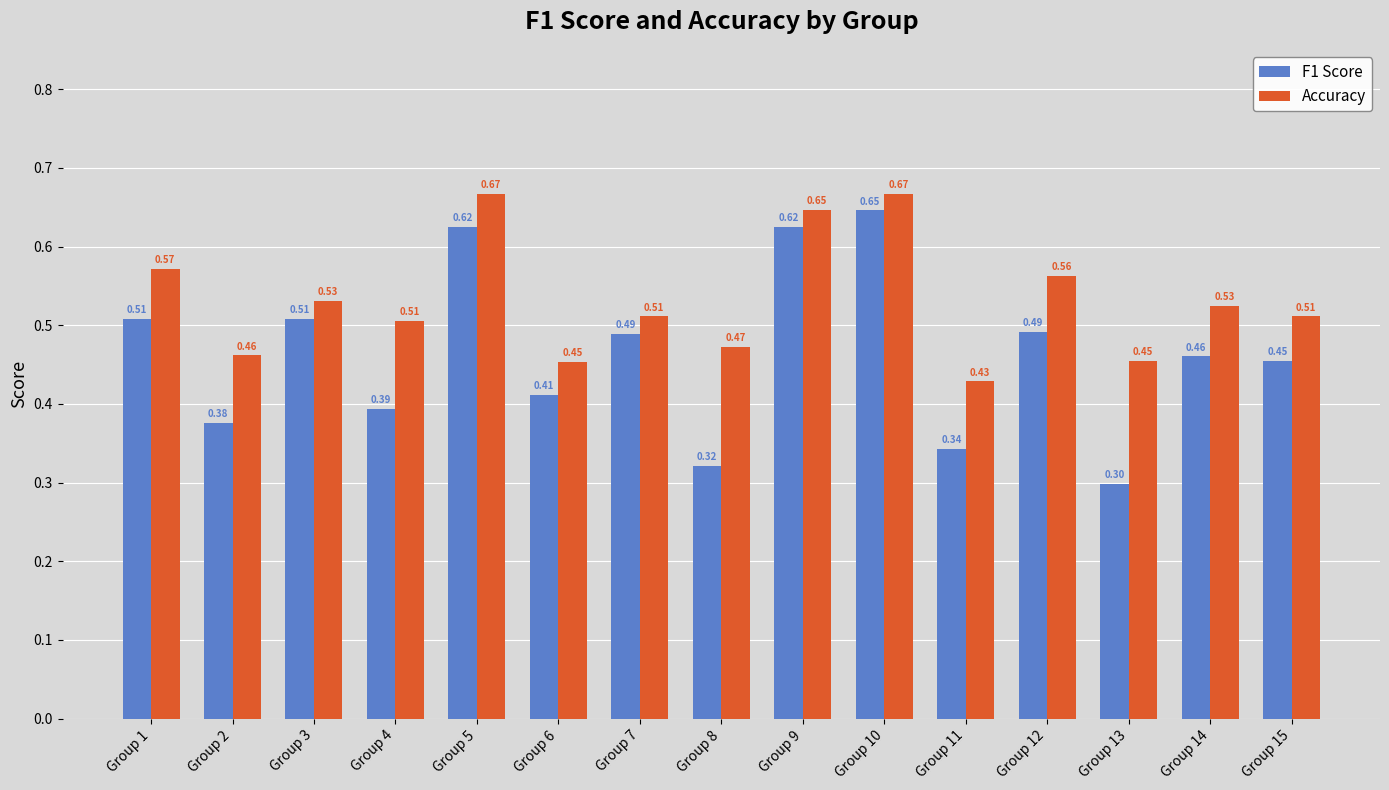

True or false: F1 Score has a value of 0.2 at Group 6.

False